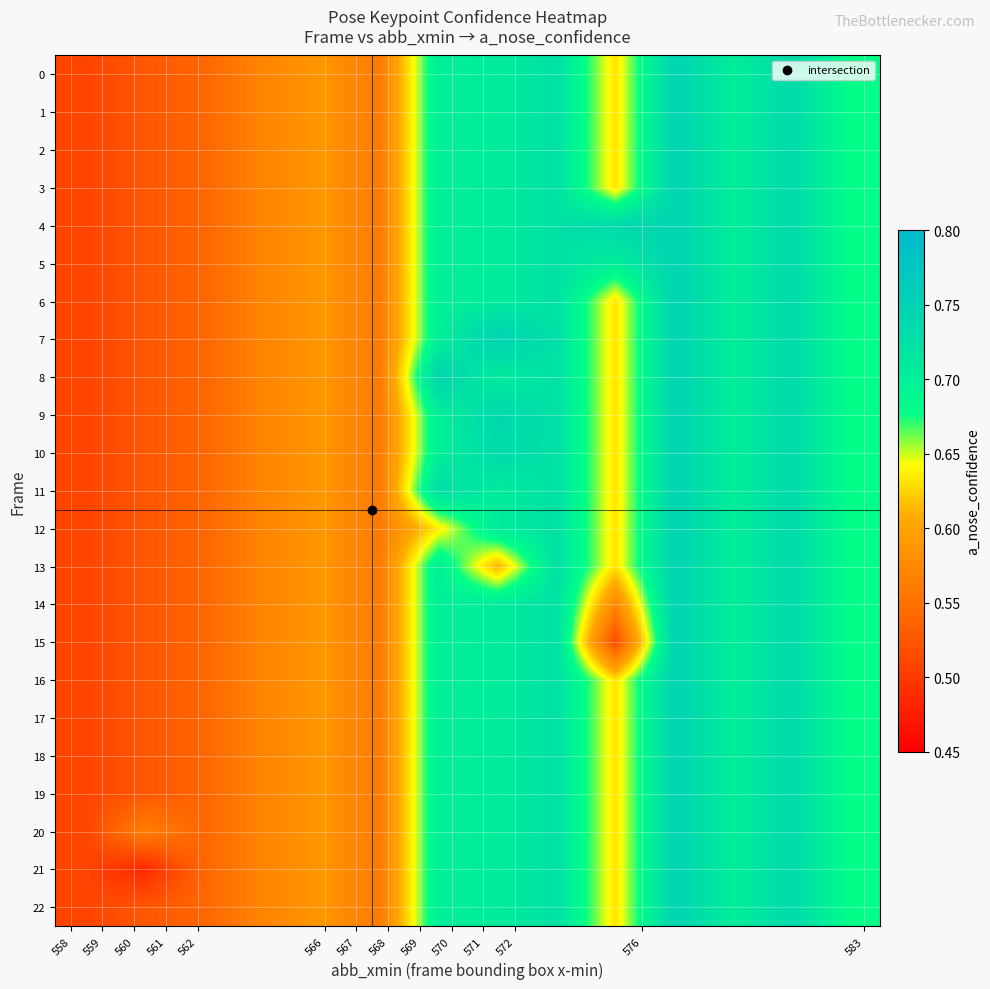

Reading left to right, what are all the values shown in this chart?

row_0: 0.5	0.5	0.5	0.6	0.6	0.6	0.7	0.7	0.7	0.6	0.7	0.7	0.7	0.7
row_1: 0.5	0.5	0.5	0.6	0.6	0.6	0.7	0.7	0.7	0.6	0.7	0.7	0.7	0.7
row_2: 0.5	0.5	0.5	0.6	0.6	0.6	0.7	0.7	0.7	0.6	0.7	0.7	0.7	0.7
row_3: 0.5	0.5	0.5	0.6	0.6	0.6	0.7	0.7	0.7	0.6	0.7	0.7	0.7	0.7
row_4: 0.5	0.5	0.5	0.6	0.6	0.6	0.7	0.7	0.7	0.7	0.7	0.7	0.7	0.7
row_5: 0.5	0.5	0.5	0.6	0.6	0.6	0.7	0.7	0.7	0.7	0.7	0.7	0.7	0.7
row_6: 0.5	0.5	0.5	0.6	0.6	0.6	0.7	0.7	0.7	0.6	0.7	0.7	0.7	0.7
row_7: 0.5	0.5	0.5	0.6	0.6	0.6	0.7	0.7	0.7	0.6	0.7	0.7	0.7	0.7
row_8: 0.5	0.5	0.5	0.6	0.6	0.6	0.7	0.7	0.7	0.6	0.7	0.7	0.7	0.7
row_9: 0.5	0.5	0.5	0.6	0.6	0.6	0.7	0.7	0.7	0.6	0.7	0.7	0.7	0.7
row_10: 0.5	0.5	0.5	0.6	0.6	0.6	0.7	0.7	0.7	0.6	0.7	0.7	0.7	0.7
row_11: 0.5	0.5	0.5	0.6	0.6	0.6	0.7	0.7	0.7	0.6	0.7	0.7	0.7	0.7
row_12: 0.5	0.5	0.5	0.6	0.6	0.6	0.6	0.7	0.7	0.6	0.7	0.7	0.7	0.7
row_13: 0.5	0.5	0.5	0.6	0.6	0.6	0.7	0.6	0.7	0.6	0.7	0.7	0.7	0.7
row_14: 0.5	0.5	0.5	0.6	0.6	0.6	0.7	0.7	0.7	0.6	0.7	0.7	0.7	0.7
row_15: 0.5	0.5	0.5	0.6	0.6	0.6	0.7	0.7	0.7	0.5	0.7	0.7	0.7	0.7
row_16: 0.5	0.5	0.5	0.6	0.6	0.6	0.7	0.7	0.7	0.6	0.7	0.7	0.7	0.7
row_17: 0.5	0.5	0.5	0.6	0.6	0.6	0.7	0.7	0.7	0.6	0.7	0.7	0.7	0.7
row_18: 0.5	0.5	0.5	0.6	0.6	0.6	0.7	0.7	0.7	0.6	0.7	0.7	0.7	0.7
row_19: 0.5	0.5	0.5	0.6	0.6	0.6	0.7	0.7	0.7	0.6	0.7	0.7	0.7	0.7
row_20: 0.5	0.6	0.5	0.6	0.6	0.6	0.7	0.7	0.7	0.6	0.7	0.7	0.7	0.7
row_21: 0.5	0.5	0.5	0.6	0.6	0.6	0.7	0.7	0.7	0.6	0.7	0.7	0.7	0.7
row_22: 0.5	0.5	0.5	0.6	0.6	0.6	0.7	0.7	0.7	0.6	0.7	0.7	0.7	0.7